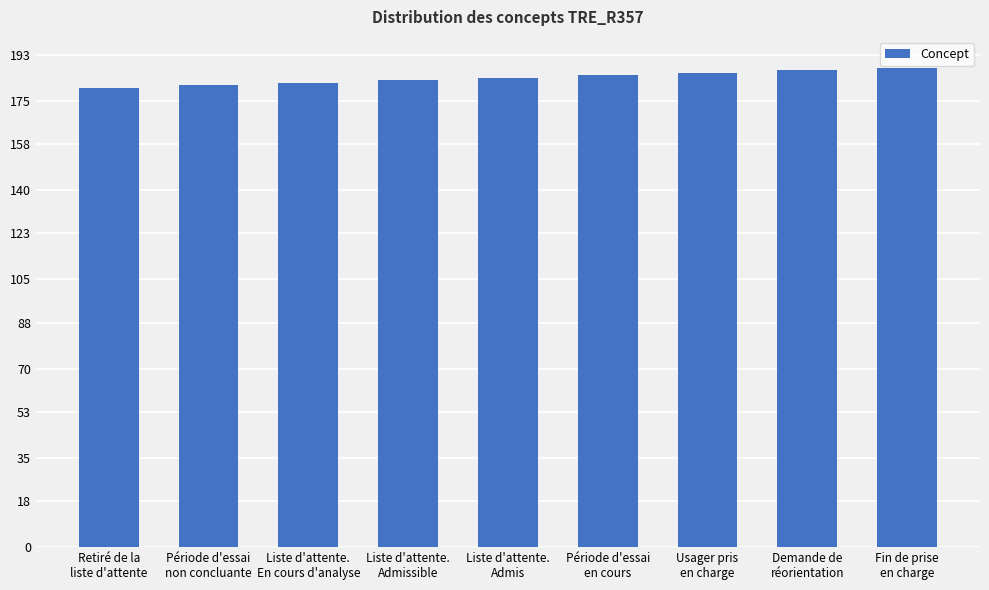

What is the smallest value displayed?

180